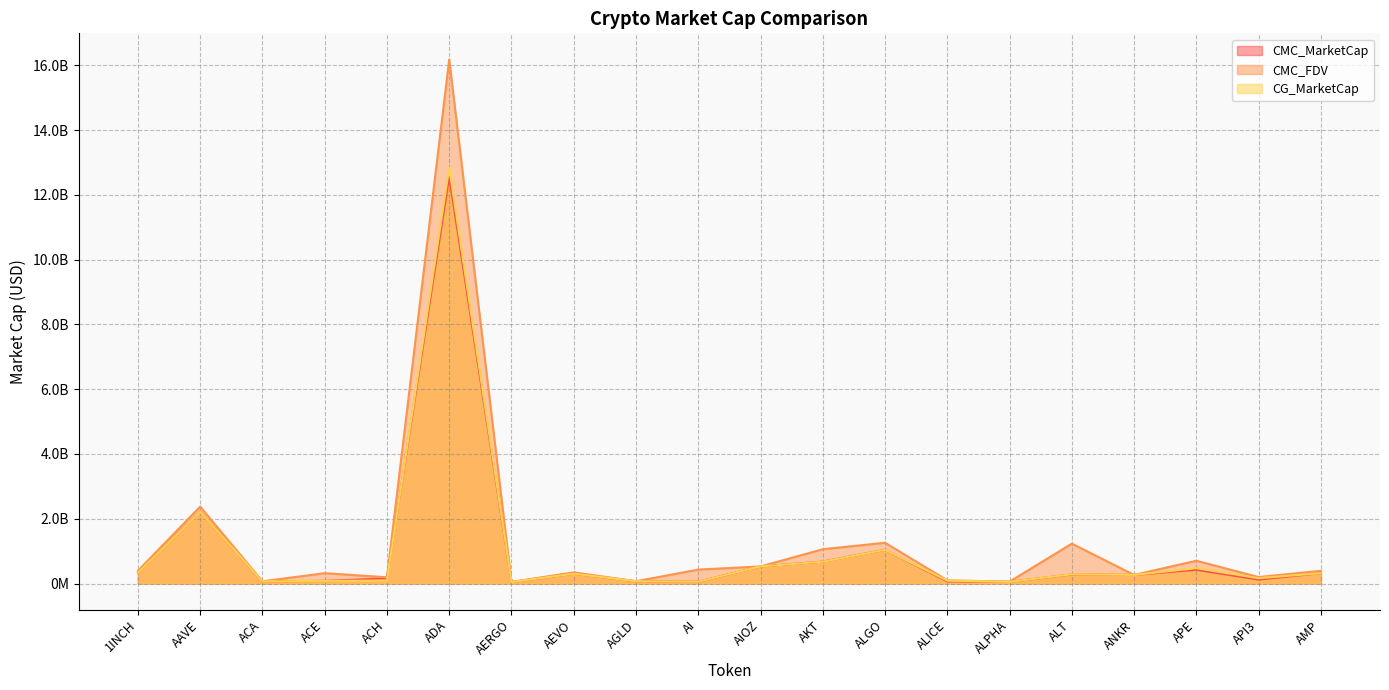

What is the label of the 17th point from the right?

ACE